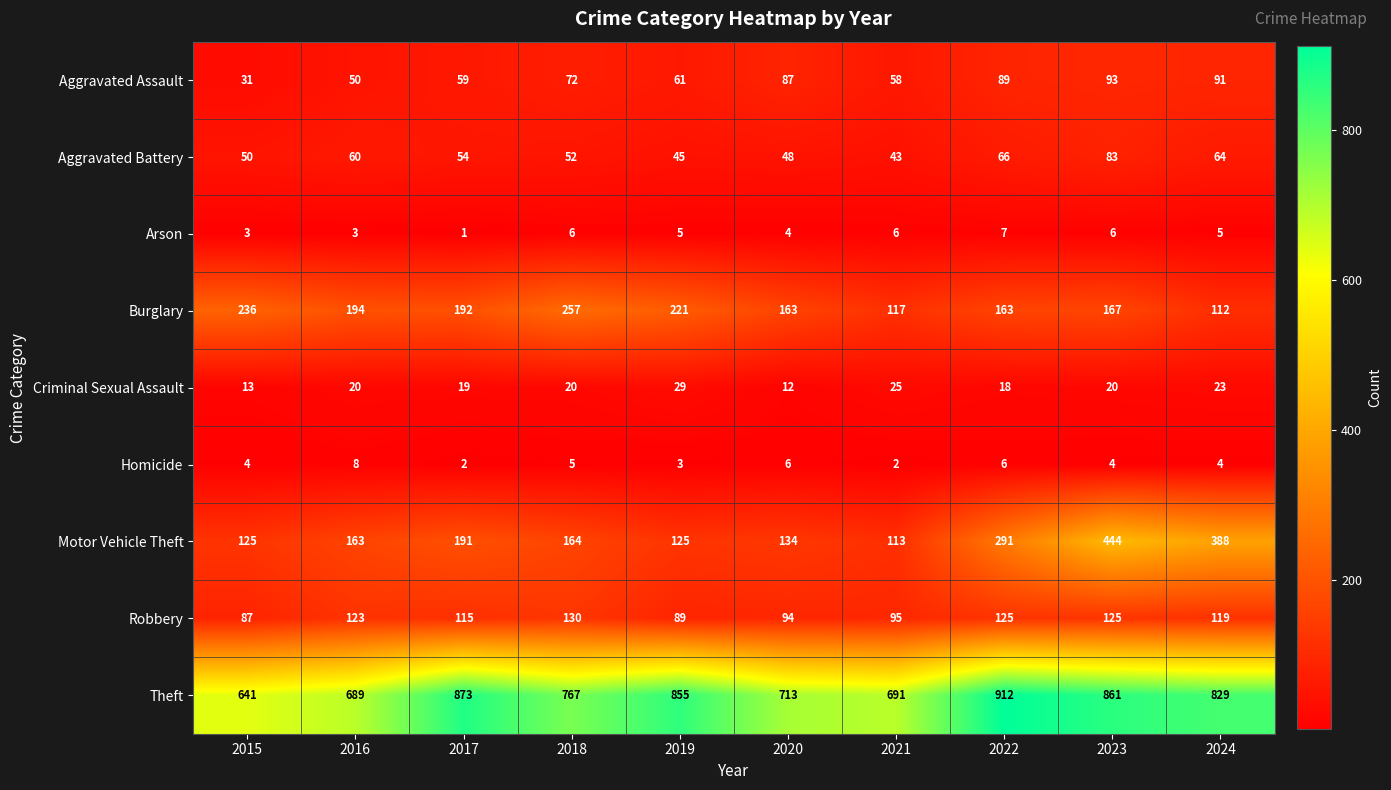

How many data points does each series have?

10